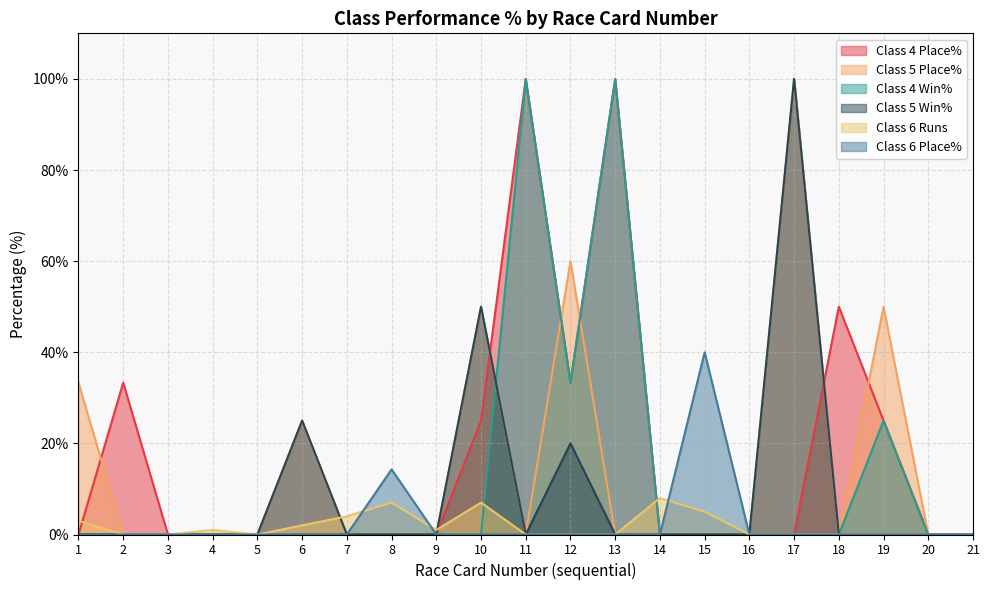

Which series has the largest range (max minus min)?

Class 4 Place%